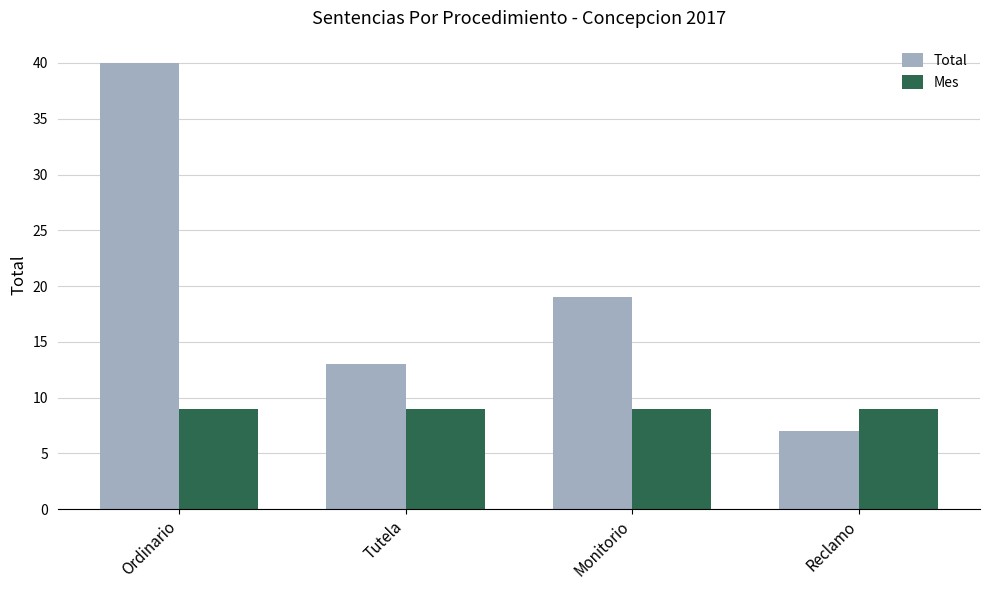

Reading right to left, what are all the values shown in this chart?

Total: 7	19	13	40
Mes: 9	9	9	9